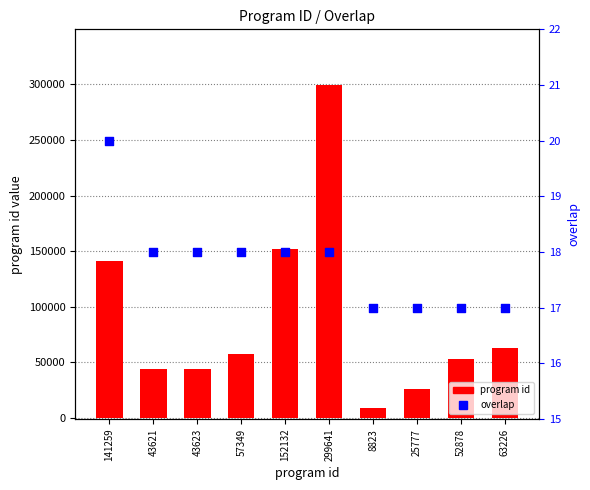

At which category is the sum across all series the highest?

299641